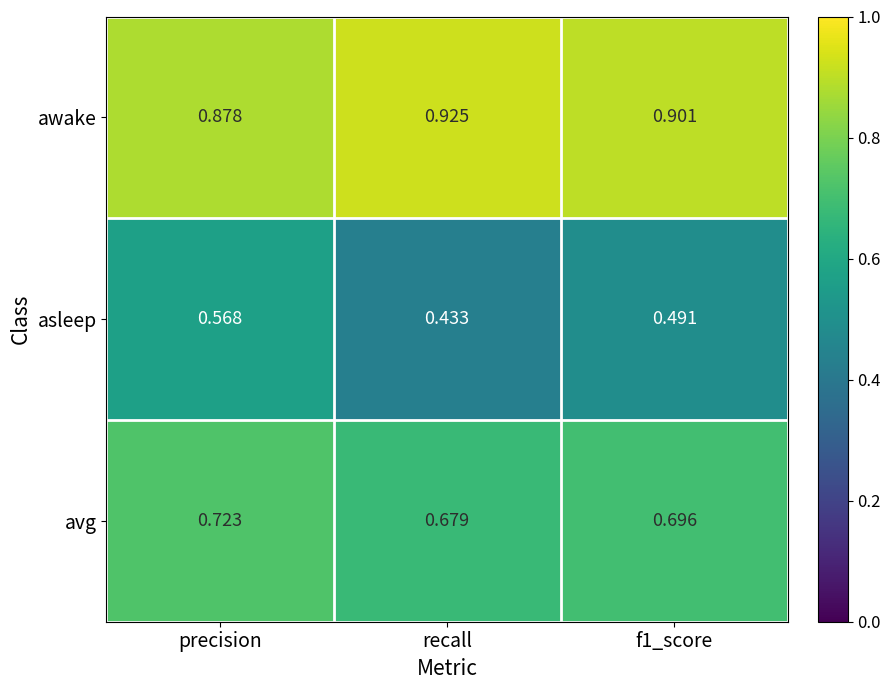

What is the difference between the highest and lowest values at precision?

0.3